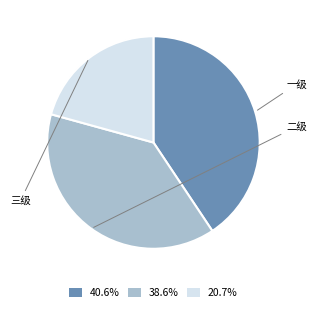

Is there a majority slice in this chart?

No